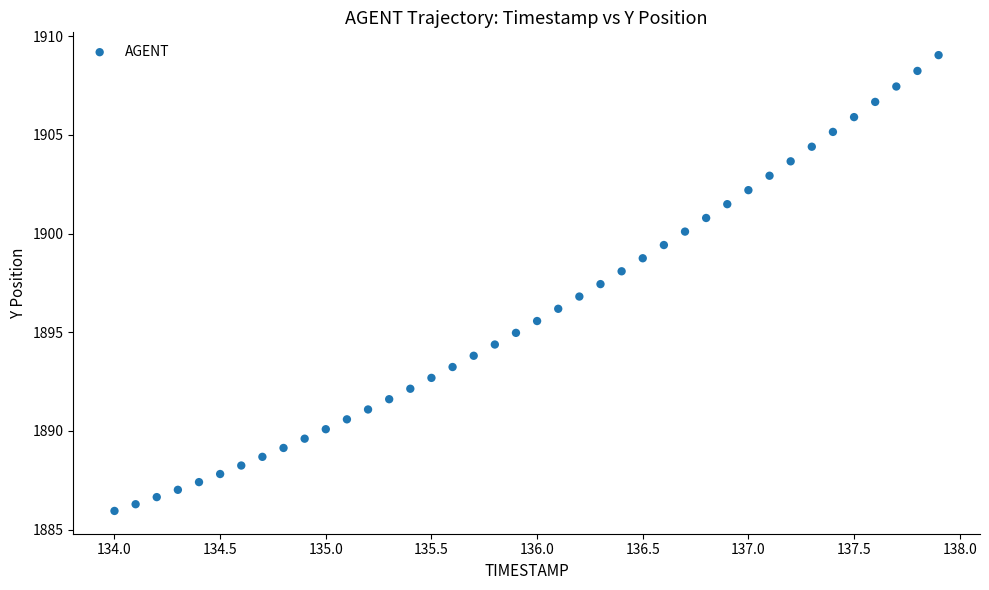

What is the range of Y values (max minus min)?

23.1